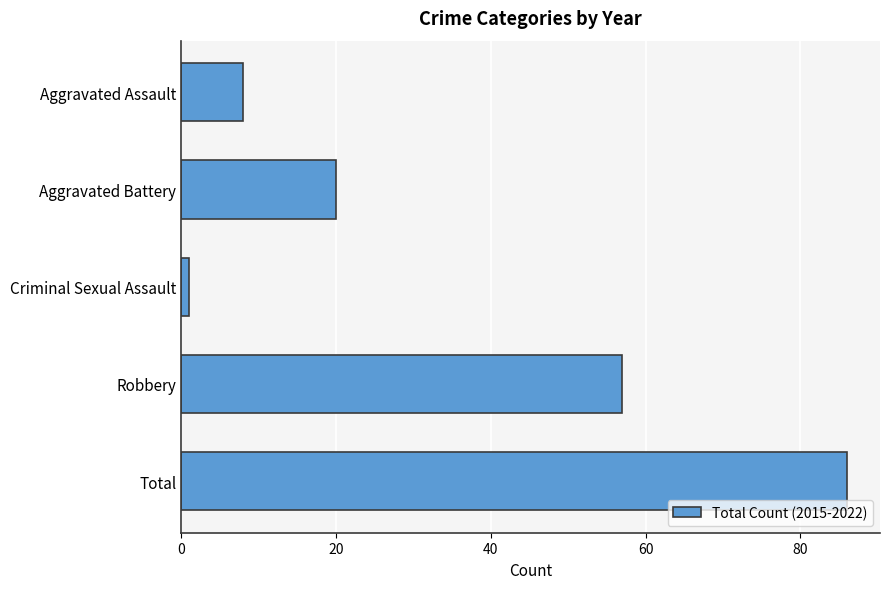

At which label is the value closest to 43?

Robbery